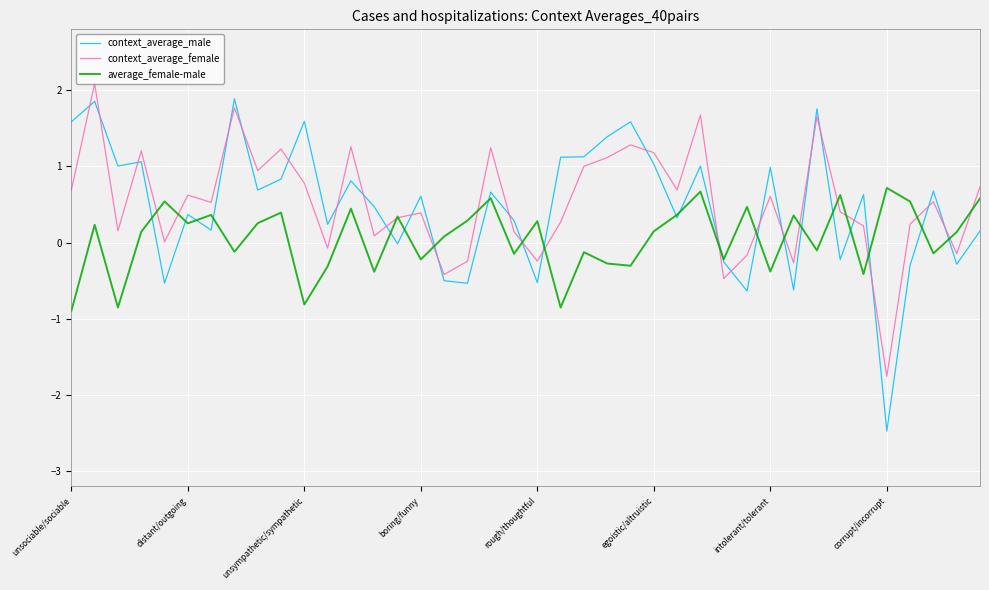

What is the maximum value for average_female-male?

0.7